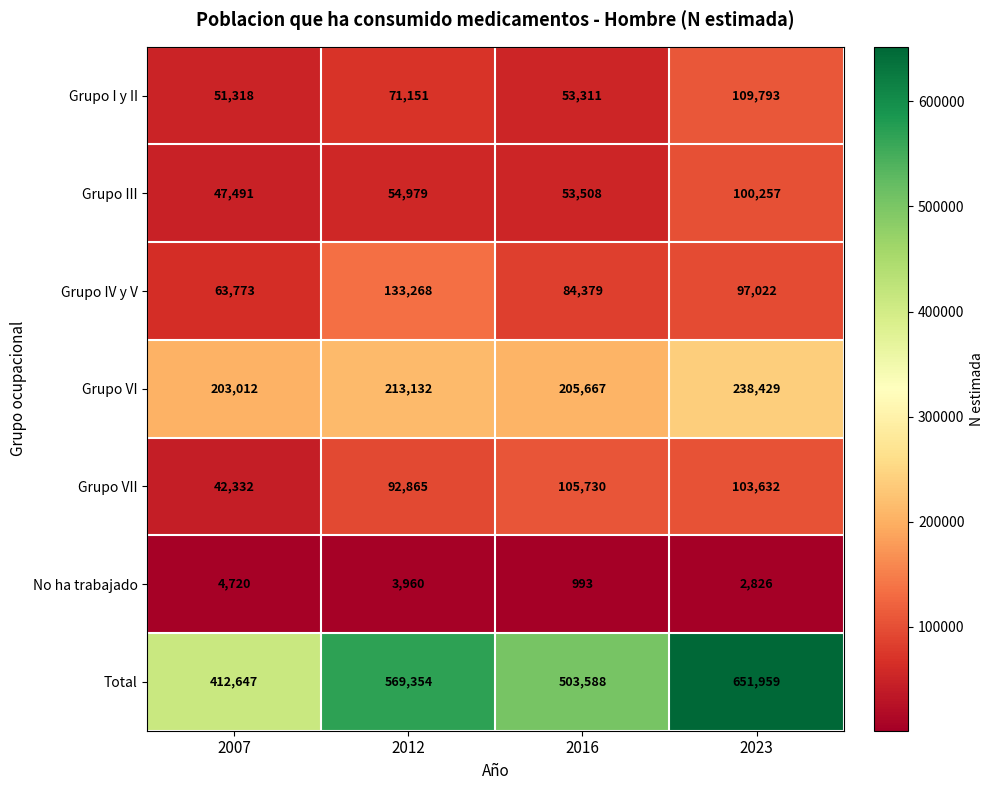

What is the difference between the highest and lowest values at 2012?

565394